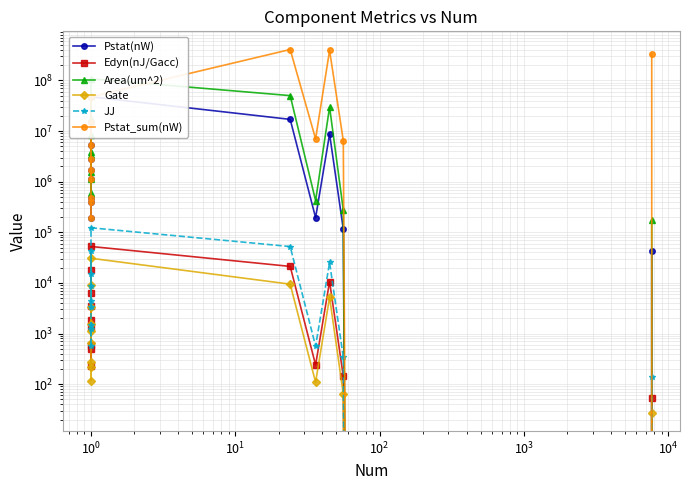

What is the difference between the maximum and minimum values in the Pstat(nW) series?

47517652.0